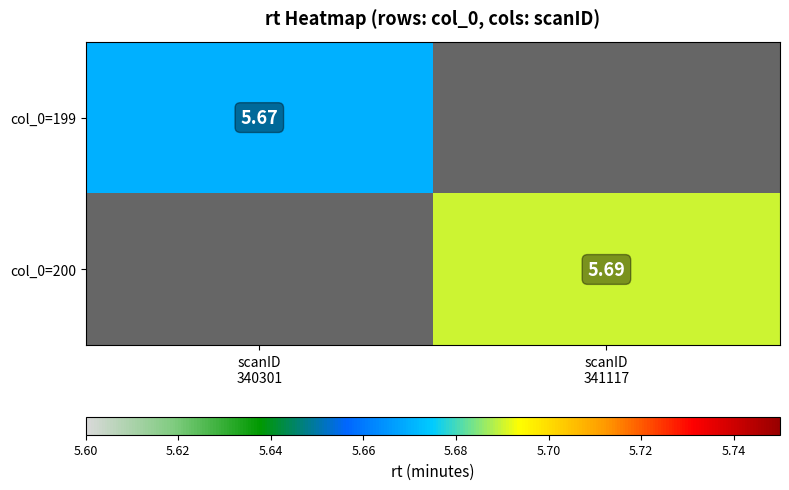

List the series in order of their overall mean, lowest first.

col_0=199, col_0=200